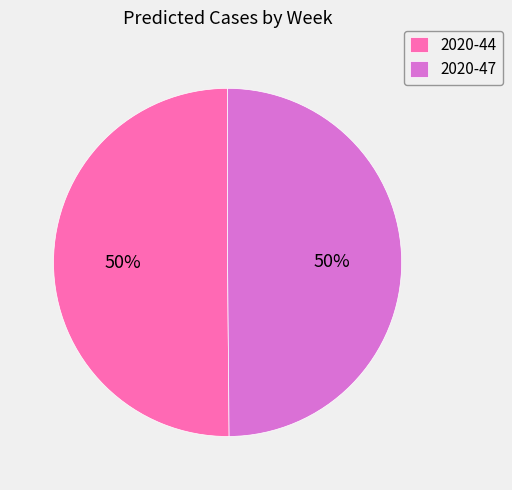

Combined, do 2020-47 and 2020-44 account for over 50%?

Yes